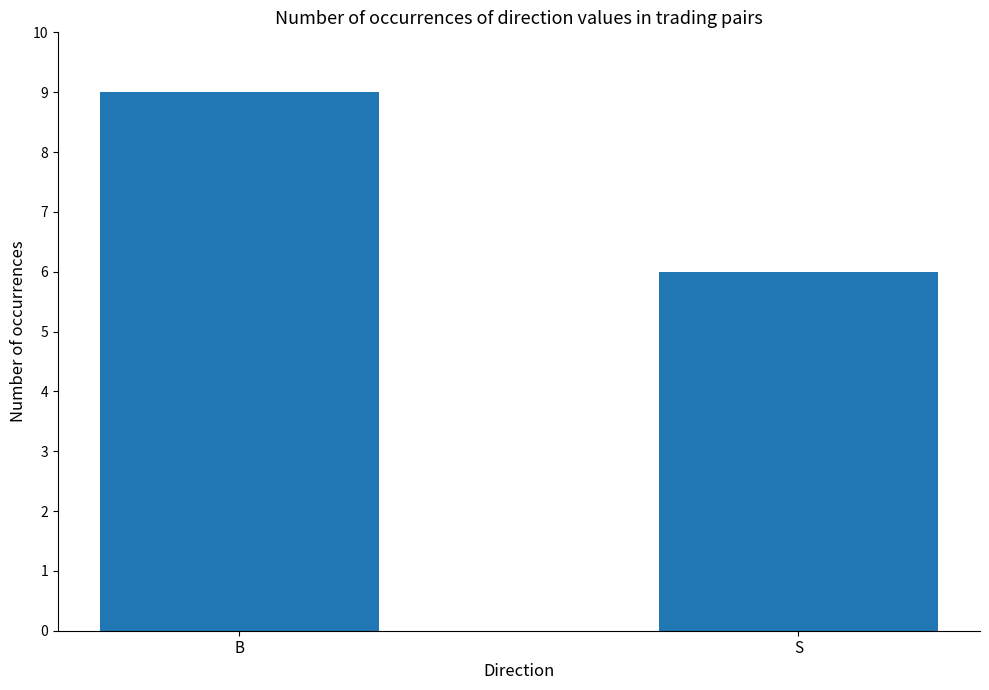

Approximately how many times larger is the value at S compared to B?

0.7